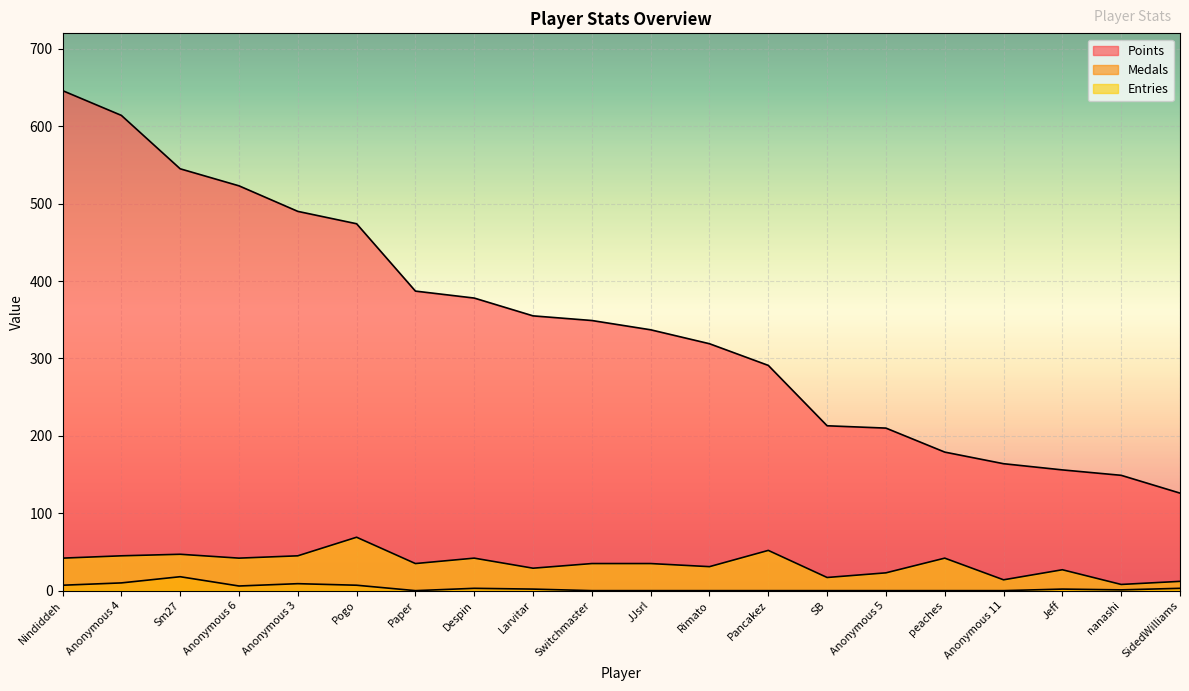

Reading left to right, transcribe all the data shown in this chart.

Points: 646	614	545	523	490	474	387	378	355	349	337	319	291	213	210	179	164	156	149	126
Medals: 7	10	18	6	9	7	0	3	2	0	0	0	0	0	0	0	0	2	1	3
Entries: 42	45	47	42	45	69	35	42	29	35	35	31	52	17	23	42	14	27	8	12